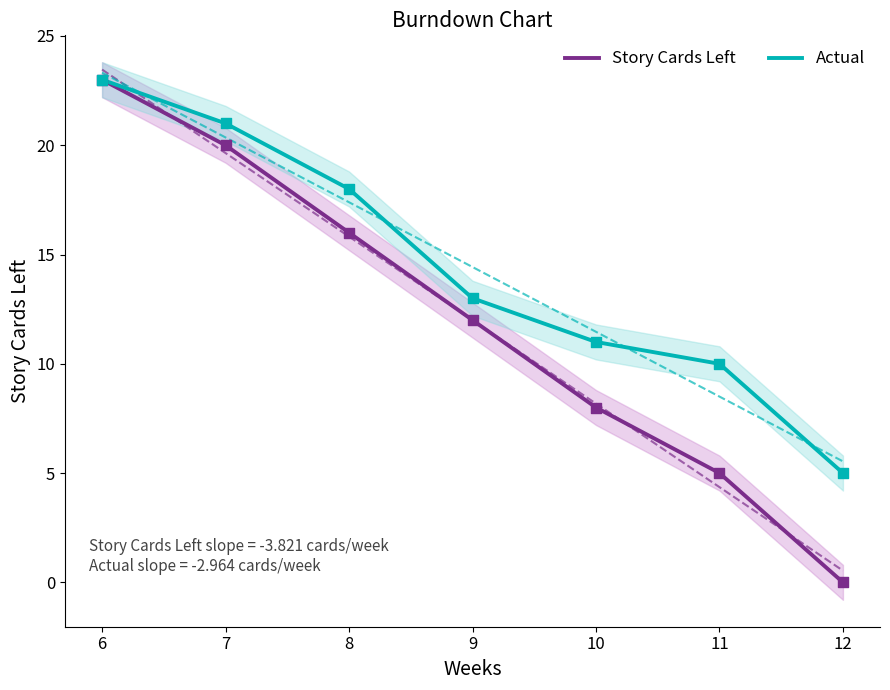

Which series contains the lowest Y value?

Story Cards Left